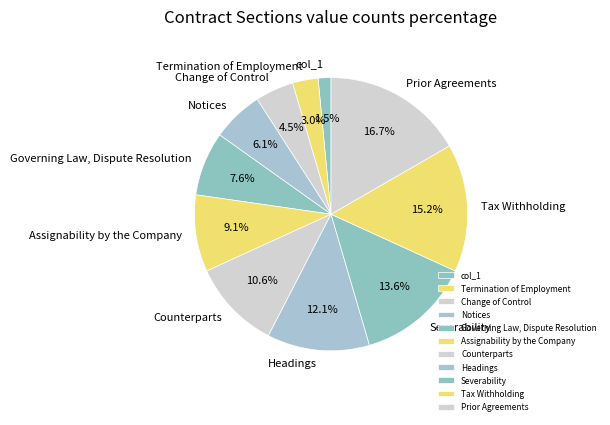

To the nearest percent, what is the average slice percentage?

9%